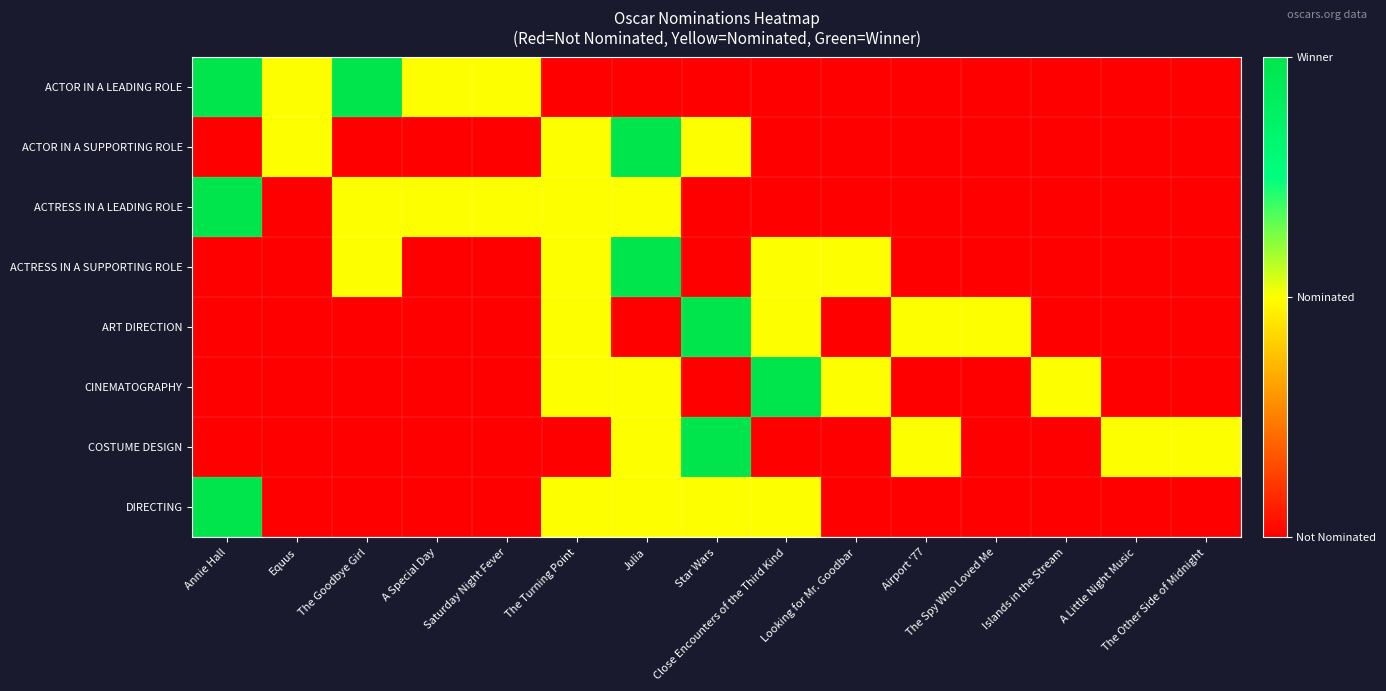

Reading left to right, what are all the values shown in this chart?

ACTOR IN A LEADING ROLE: Annie Hall=1.0	Equus=0.5	The Goodbye Girl=1.0	A Special Day=0.5	Saturday Night Fever=0.5	The Turning Point=0.0	Julia=0.0	Star Wars=0.0	Close Encounters of the Third Kind=0.0	Looking for Mr. Goodbar=0.0	Airport '77=0.0	The Spy Who Loved Me=0.0	Islands in the Stream=0.0	A Little Night Music=0.0	The Other Side of Midnight=0.0
ACTOR IN A SUPPORTING ROLE: Annie Hall=0.0	Equus=0.5	The Goodbye Girl=0.0	A Special Day=0.0	Saturday Night Fever=0.0	The Turning Point=0.5	Julia=1.0	Star Wars=0.5	Close Encounters of the Third Kind=0.0	Looking for Mr. Goodbar=0.0	Airport '77=0.0	The Spy Who Loved Me=0.0	Islands in the Stream=0.0	A Little Night Music=0.0	The Other Side of Midnight=0.0
ACTRESS IN A LEADING ROLE: Annie Hall=1.0	Equus=0.0	The Goodbye Girl=0.5	A Special Day=0.5	Saturday Night Fever=0.5	The Turning Point=0.5	Julia=0.5	Star Wars=0.0	Close Encounters of the Third Kind=0.0	Looking for Mr. Goodbar=0.0	Airport '77=0.0	The Spy Who Loved Me=0.0	Islands in the Stream=0.0	A Little Night Music=0.0	The Other Side of Midnight=0.0
ACTRESS IN A SUPPORTING ROLE: Annie Hall=0.0	Equus=0.0	The Goodbye Girl=0.5	A Special Day=0.0	Saturday Night Fever=0.0	The Turning Point=0.5	Julia=1.0	Star Wars=0.0	Close Encounters of the Third Kind=0.5	Looking for Mr. Goodbar=0.5	Airport '77=0.0	The Spy Who Loved Me=0.0	Islands in the Stream=0.0	A Little Night Music=0.0	The Other Side of Midnight=0.0
ART DIRECTION: Annie Hall=0.0	Equus=0.0	The Goodbye Girl=0.0	A Special Day=0.0	Saturday Night Fever=0.0	The Turning Point=0.5	Julia=0.0	Star Wars=1.0	Close Encounters of the Third Kind=0.5	Looking for Mr. Goodbar=0.0	Airport '77=0.5	The Spy Who Loved Me=0.5	Islands in the Stream=0.0	A Little Night Music=0.0	The Other Side of Midnight=0.0
CINEMATOGRAPHY: Annie Hall=0.0	Equus=0.0	The Goodbye Girl=0.0	A Special Day=0.0	Saturday Night Fever=0.0	The Turning Point=0.5	Julia=0.5	Star Wars=0.0	Close Encounters of the Third Kind=1.0	Looking for Mr. Goodbar=0.5	Airport '77=0.0	The Spy Who Loved Me=0.0	Islands in the Stream=0.5	A Little Night Music=0.0	The Other Side of Midnight=0.0
COSTUME DESIGN: Annie Hall=0.0	Equus=0.0	The Goodbye Girl=0.0	A Special Day=0.0	Saturday Night Fever=0.0	The Turning Point=0.0	Julia=0.5	Star Wars=1.0	Close Encounters of the Third Kind=0.0	Looking for Mr. Goodbar=0.0	Airport '77=0.5	The Spy Who Loved Me=0.0	Islands in the Stream=0.0	A Little Night Music=0.5	The Other Side of Midnight=0.5
DIRECTING: Annie Hall=1.0	Equus=0.0	The Goodbye Girl=0.0	A Special Day=0.0	Saturday Night Fever=0.0	The Turning Point=0.5	Julia=0.5	Star Wars=0.5	Close Encounters of the Third Kind=0.5	Looking for Mr. Goodbar=0.0	Airport '77=0.0	The Spy Who Loved Me=0.0	Islands in the Stream=0.0	A Little Night Music=0.0	The Other Side of Midnight=0.0